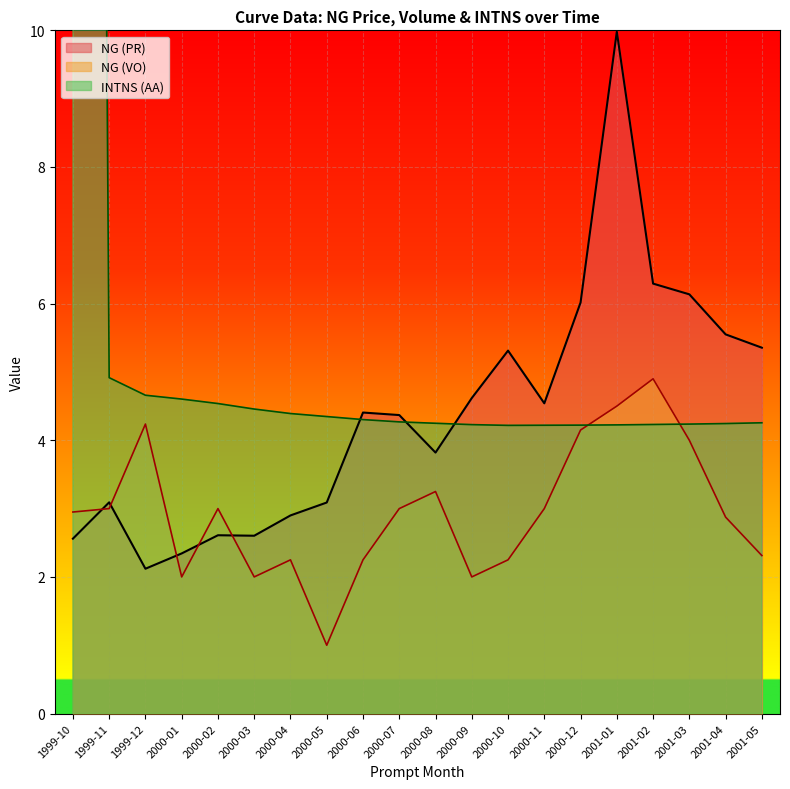

Between 2000-02 and 2001-04, which is larger?

2001-04